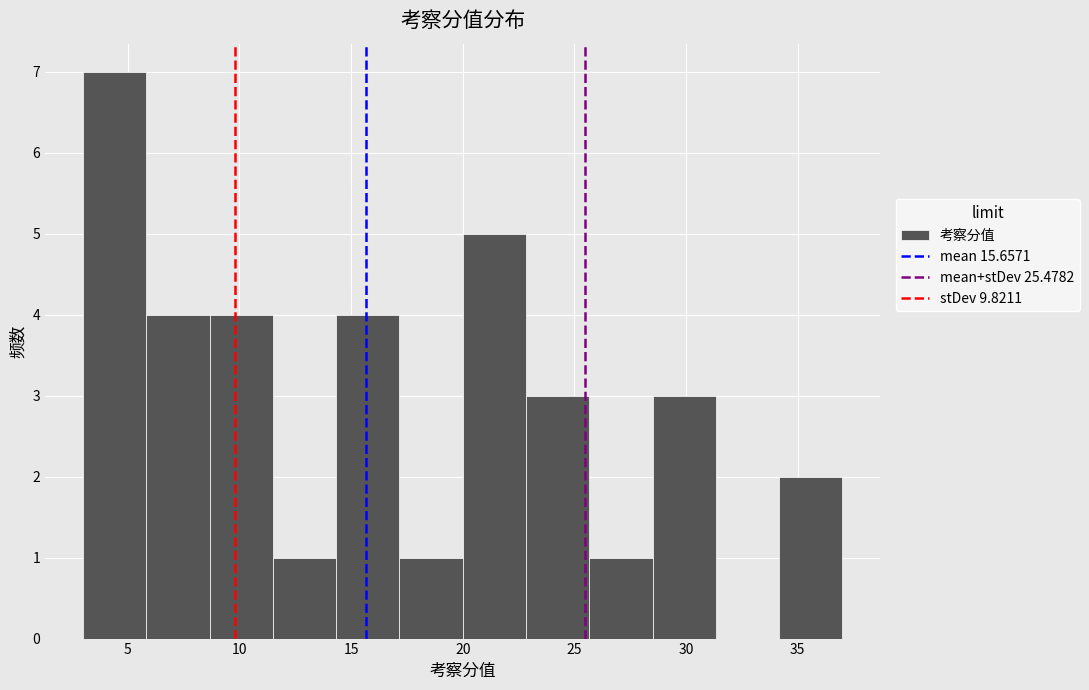

What is the height of the bar covering 34.0 to 37.0 on the x-axis? Neither the bar edges nor the heights are printed on the chart, so give them approximately, as read against the axes.

2